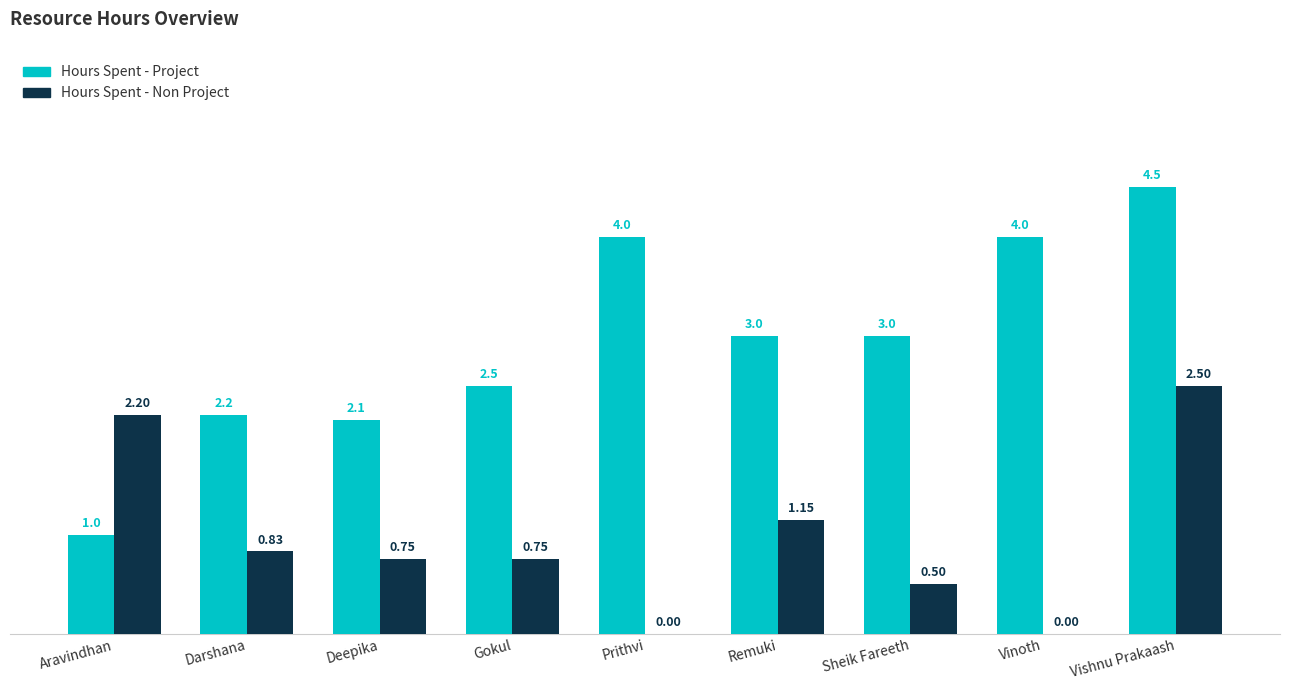

What is the sum of all Hours Spent - Non Project values?

8.7